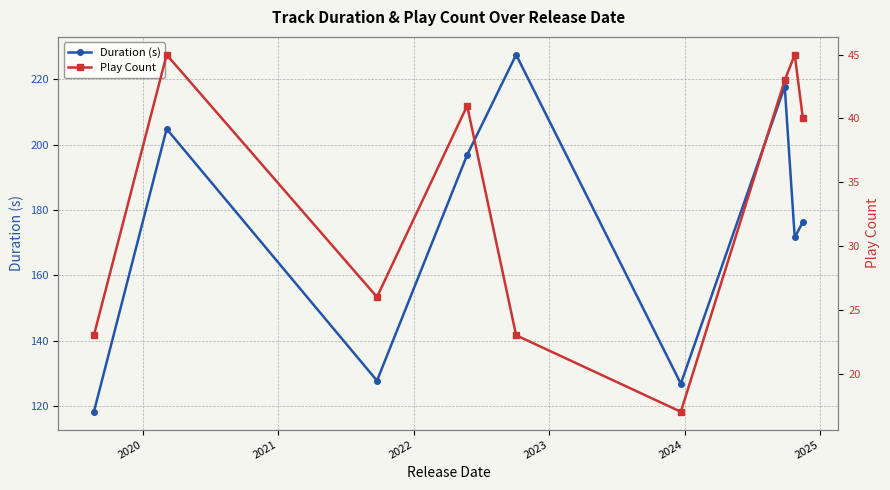

True or false: Duration (s) and Play Count cross at least once.

False